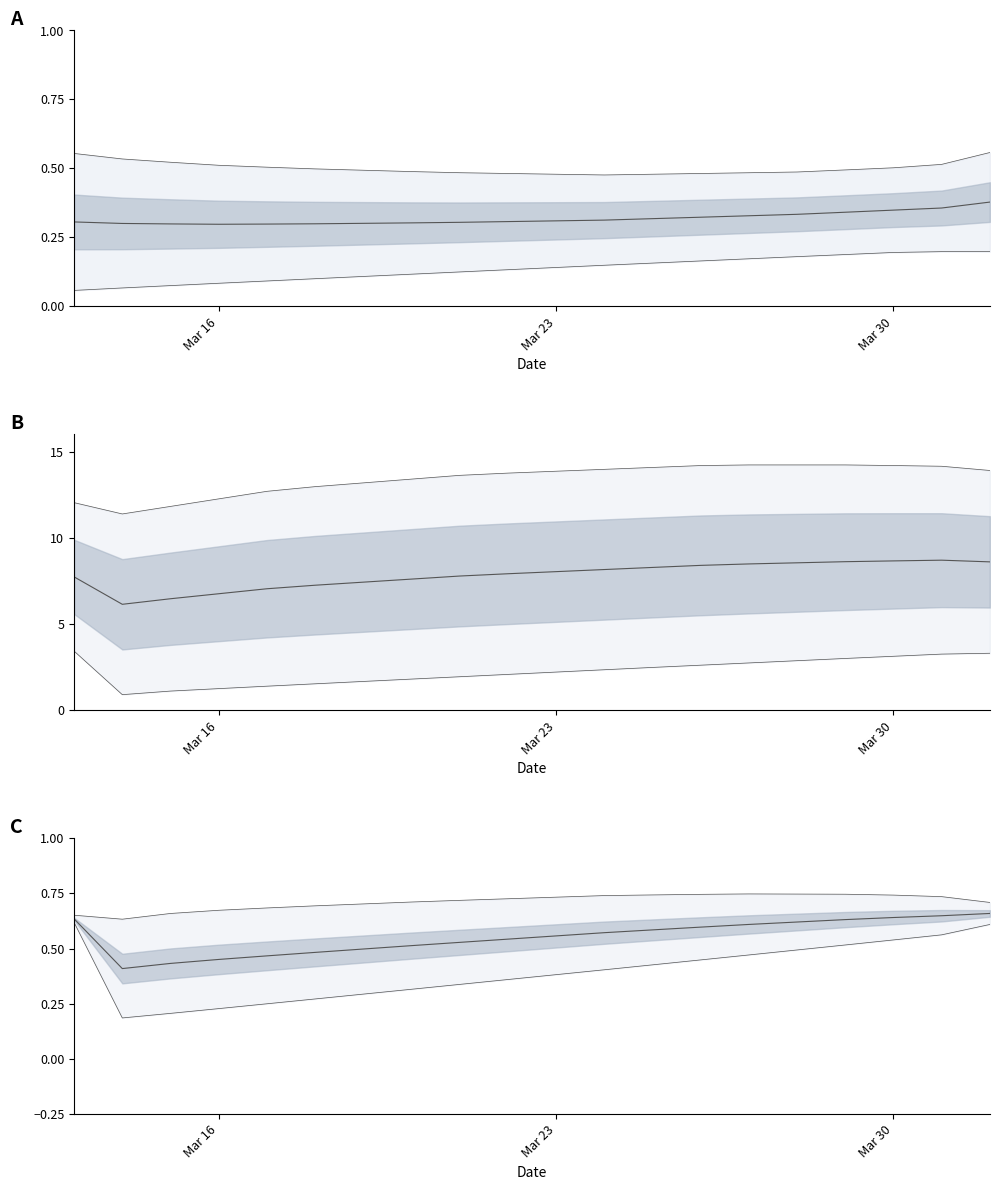

What position from the left is 6?

7